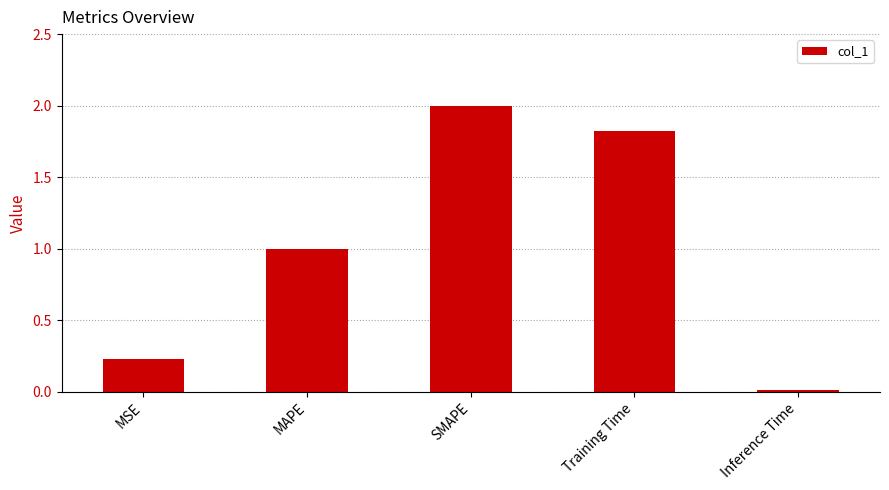

What is the difference between the values at MAPE and Inference Time?

1.0